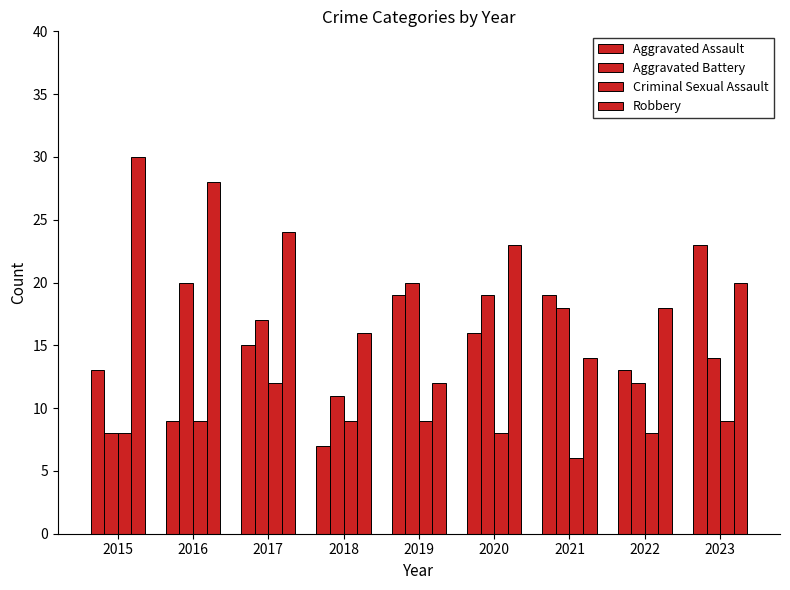

Rank the categories by Criminal Sexual Assault value from highest to lowest.

2017, 2016, 2018, 2019, 2023, 2015, 2020, 2022, 2021